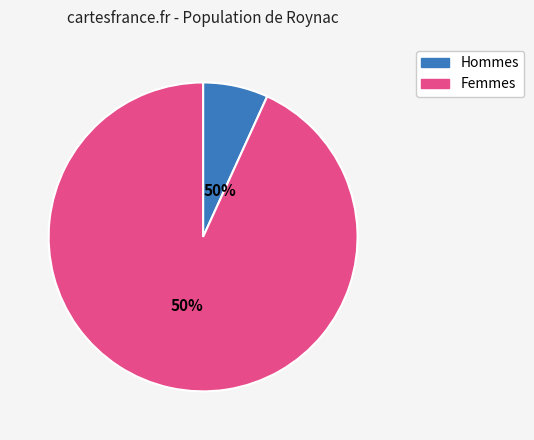

What portion of the pie excludes 5?

86.3%